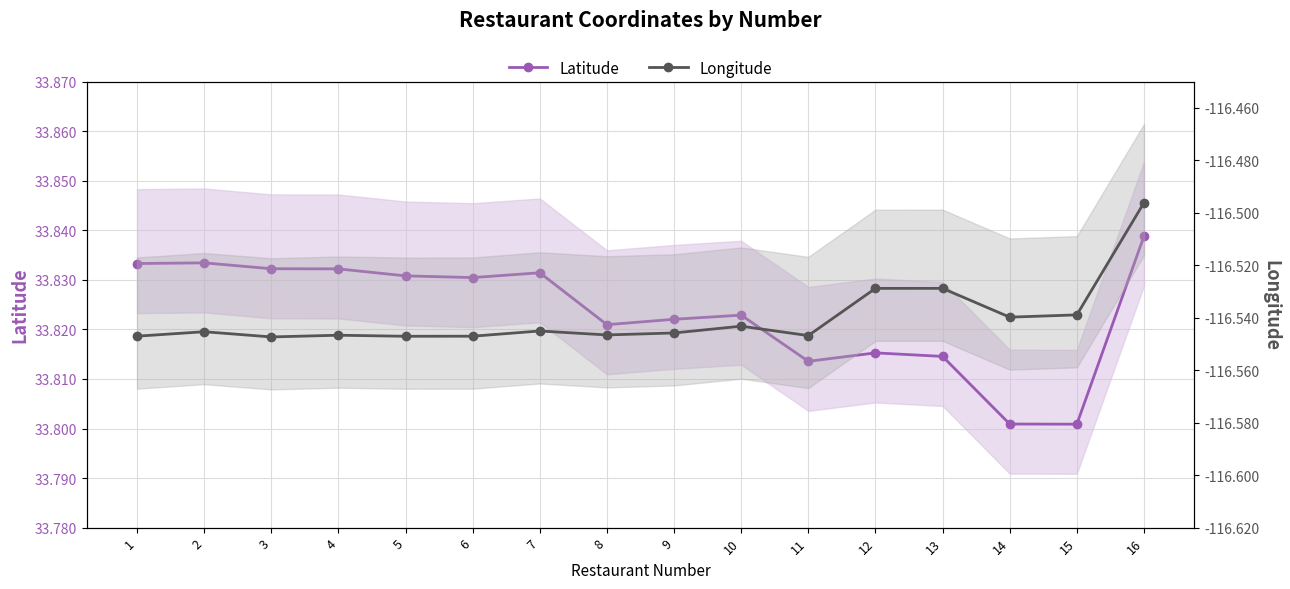

Reading right to left, list all the values displayed in this chart.

Latitude: 16=33.8	15=33.8	14=33.8	13=33.8	12=33.8	11=33.8	10=33.8	9=33.8	8=33.8	7=33.8	6=33.8	5=33.8	4=33.8	3=33.8	2=33.8	1=33.8
Longitude: 16=-116.5	15=-116.5	14=-116.5	13=-116.5	12=-116.5	11=-116.5	10=-116.5	9=-116.5	8=-116.5	7=-116.5	6=-116.5	5=-116.5	4=-116.5	3=-116.5	2=-116.5	1=-116.5